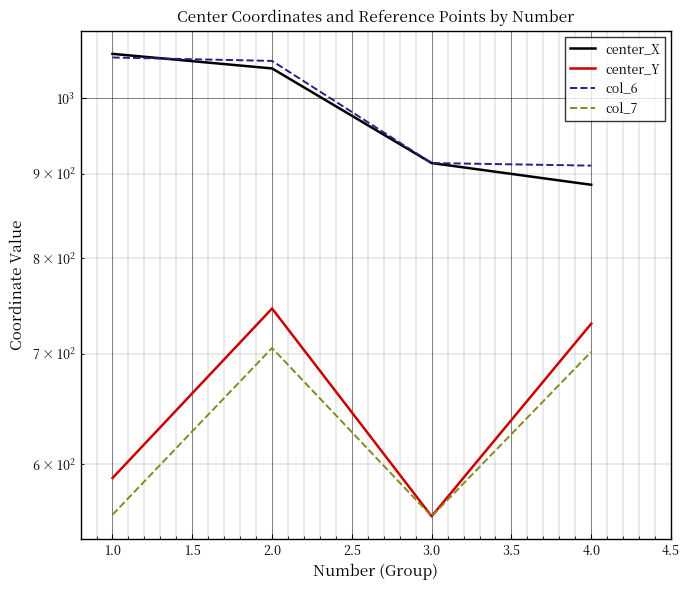

Is the value of col_7 at 1.0 greater than the value of col_6 at 2.0?

No